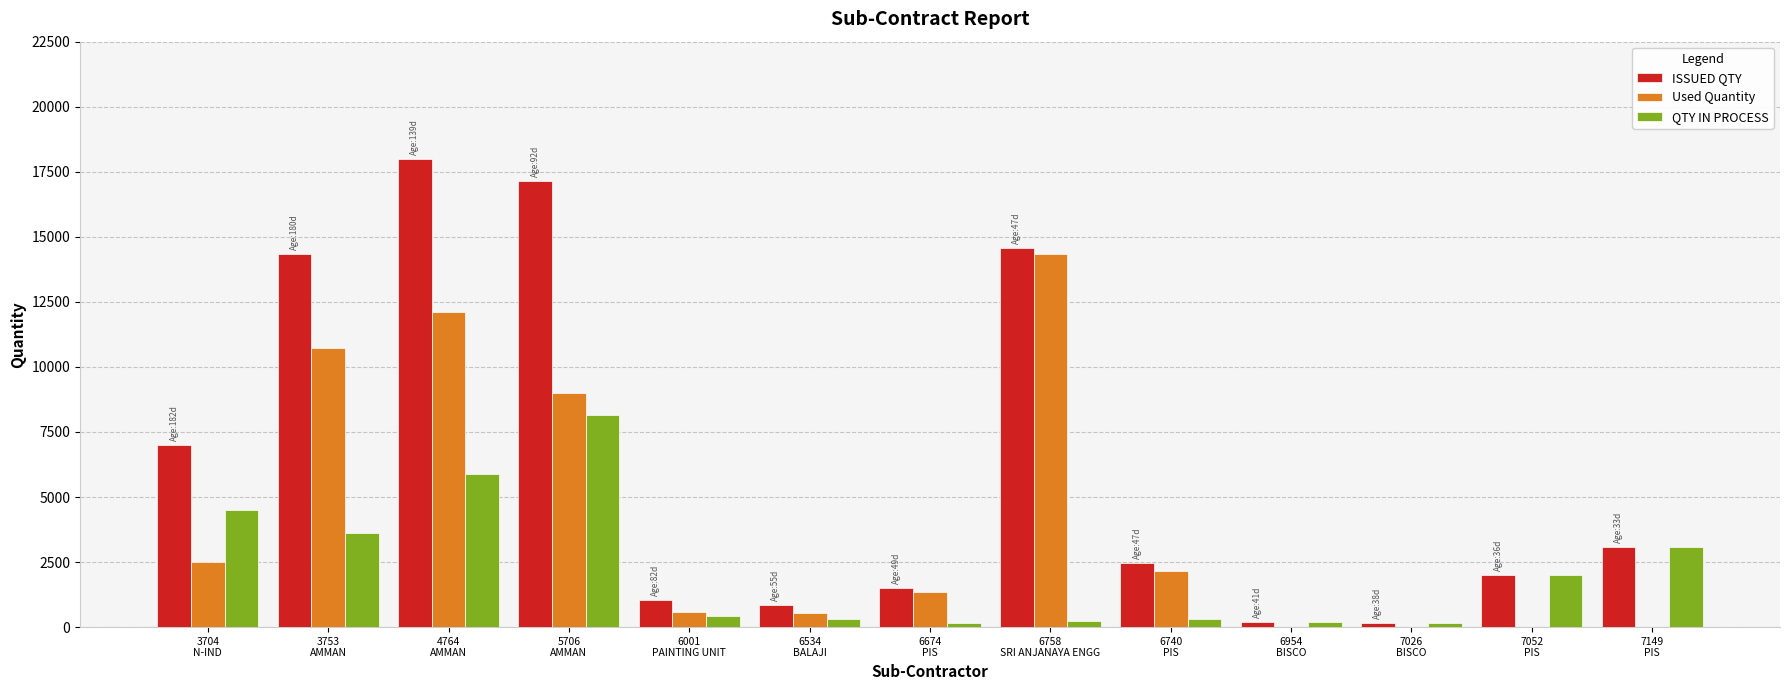

Count the number of categories in the chart.

13